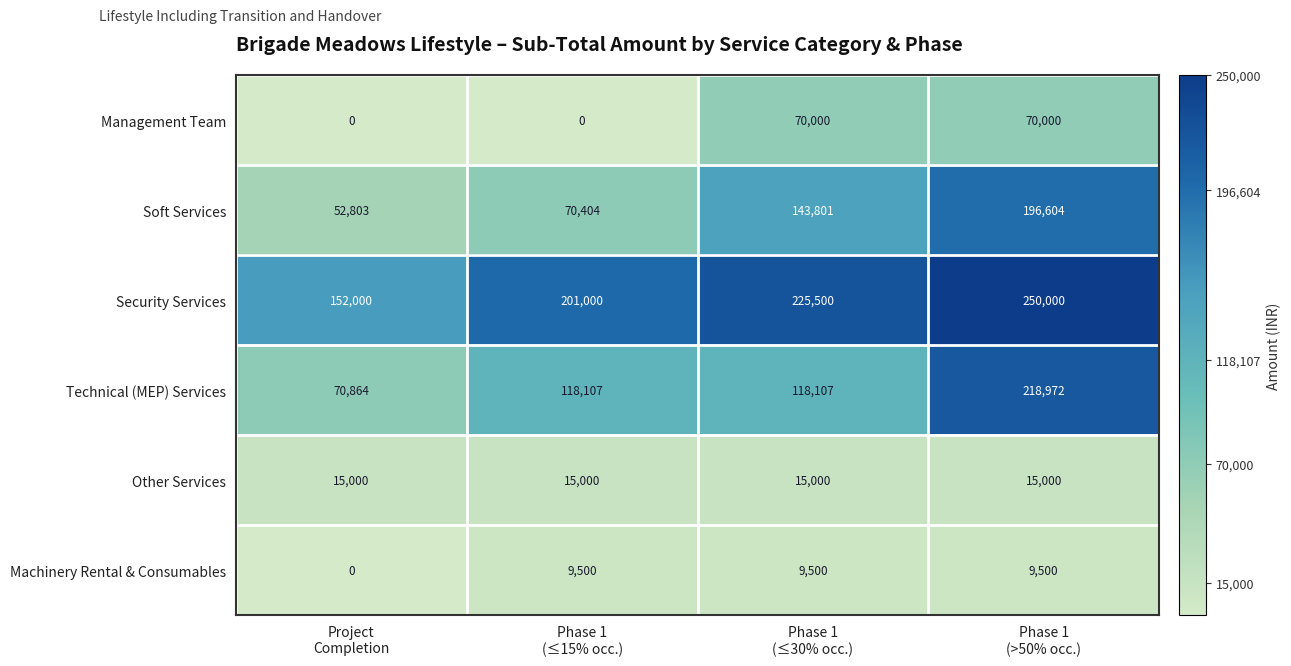

List the series in order of their peak value, highest first.

Security Services, Technical (MEP) Services, Soft Services, Management Team, Other Services, Machinery Rental & Consumables